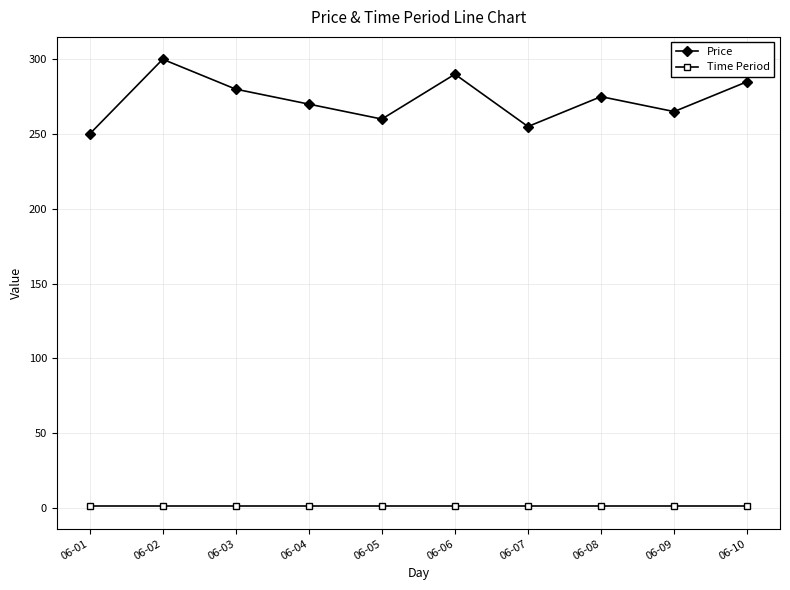

Reading right to left, transcribe all the data shown in this chart.

Price: 285	265	275	255	290	260	270	280	300	250
Time Period: 1	1	1	1	1	1	1	1	1	1